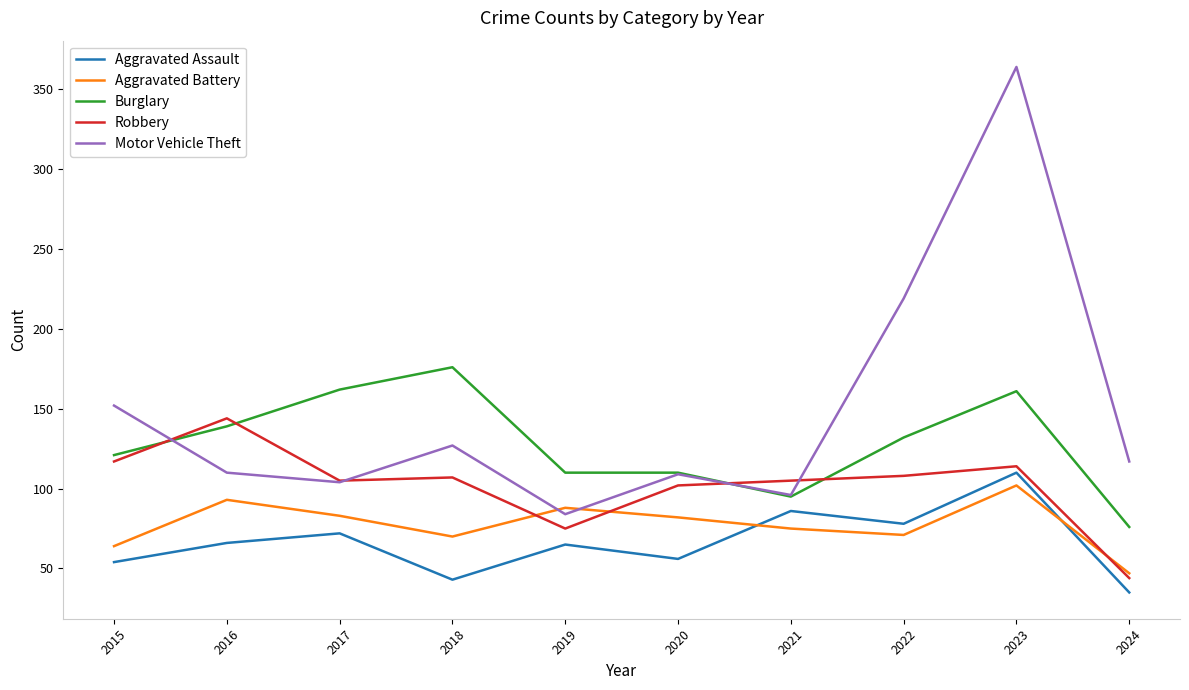

Does the chart display data point markers on the line(s)?

No